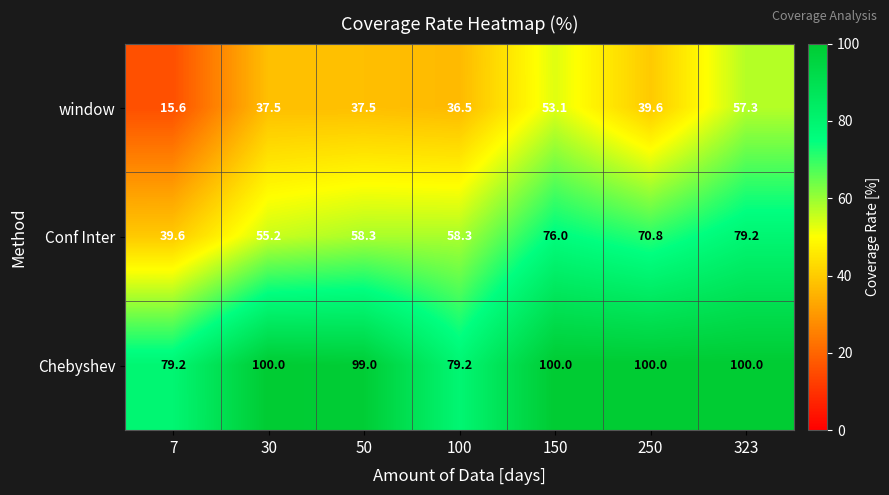

Is it true that Conf Inter equals 17.0 at 150?

False